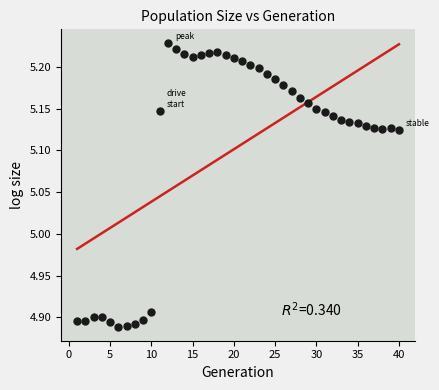

What is the range of Y values (max minus min)?

0.3